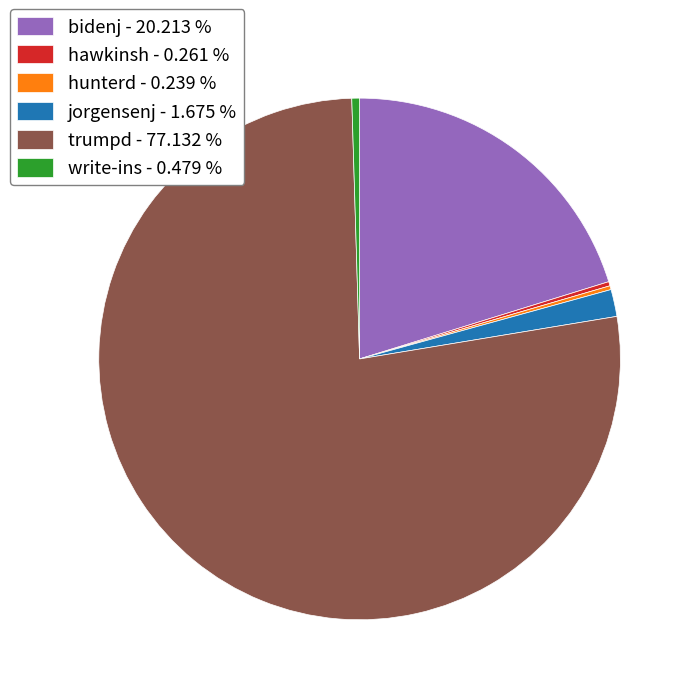

Do trumpd - 77.132 % and jorgensenj - 1.675 % together represent more than half of the pie?

Yes